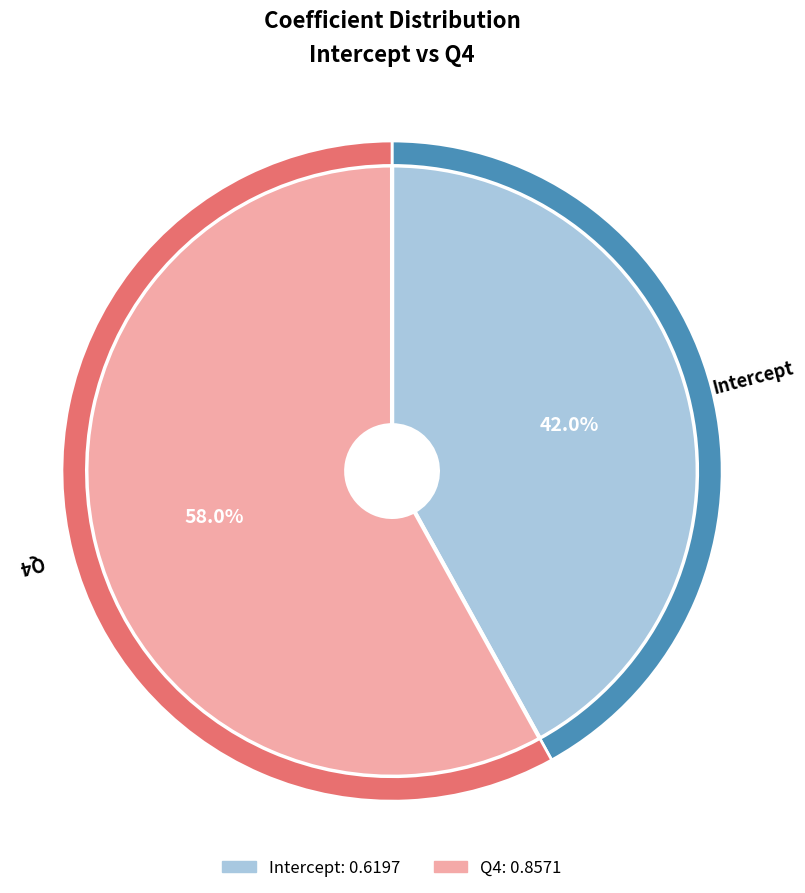

What is the largest slice in the pie chart?

Q4